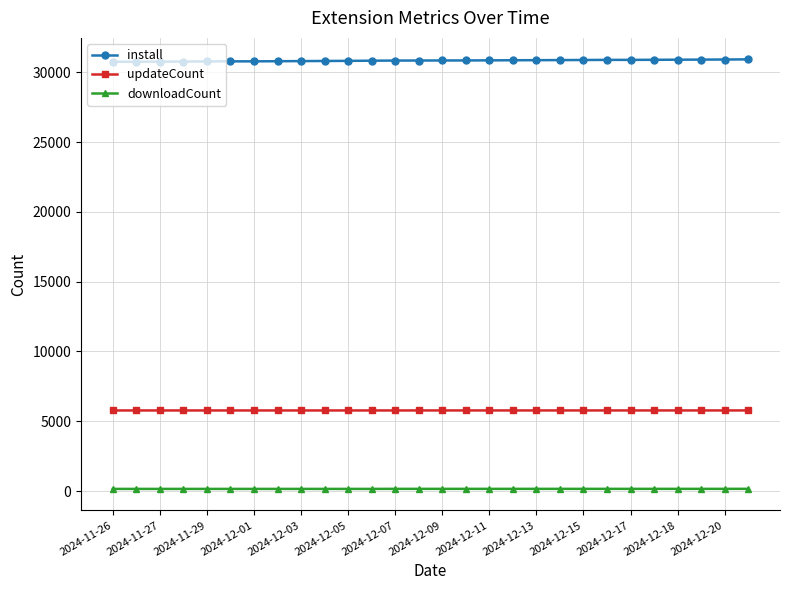

What is the smallest value displayed?

155